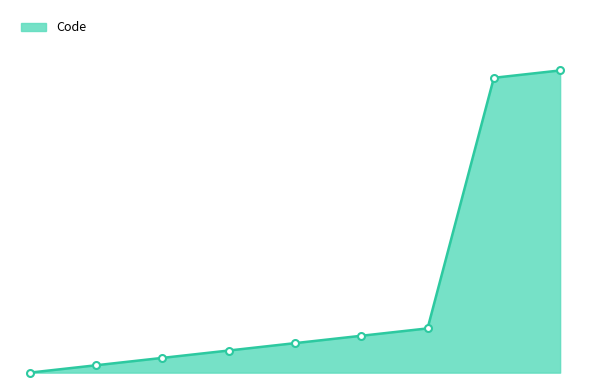

Reading right to left, transcribe all the data shown in this chart.

41	40	6	5	4	3	2	1	0